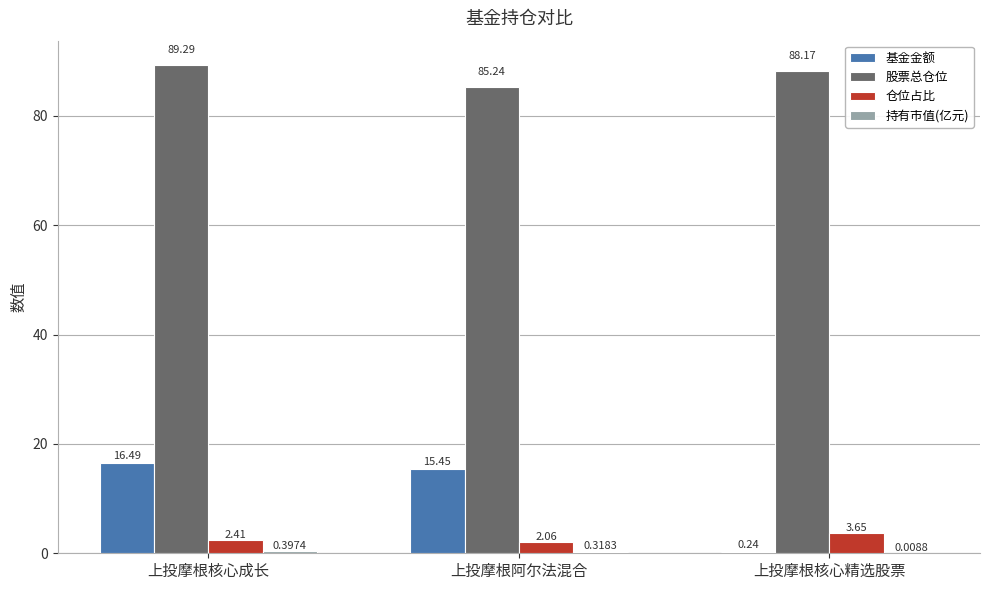

What value does the 仓位占比 series have at 上投摩根核心成长?

2.4